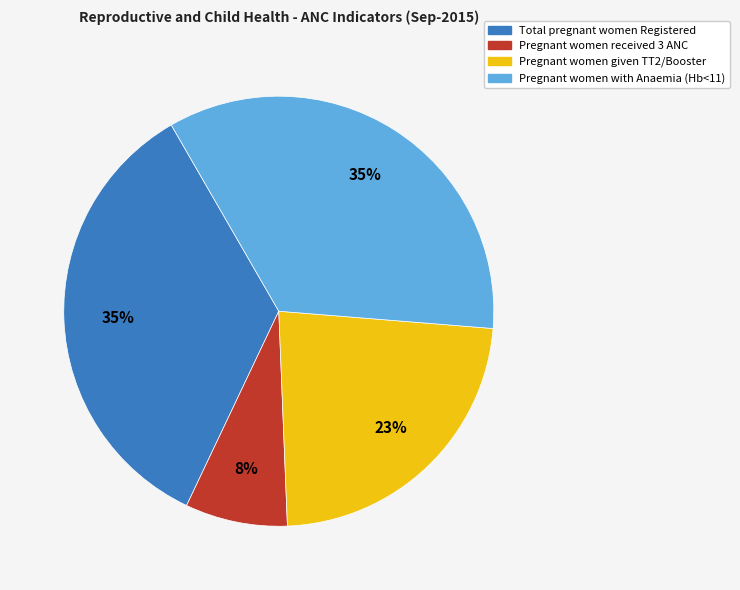

What is the ratio of the value at Total pregnant women Registered to the value at Pregnant women with Anaemia (Hb<11)?

1.0